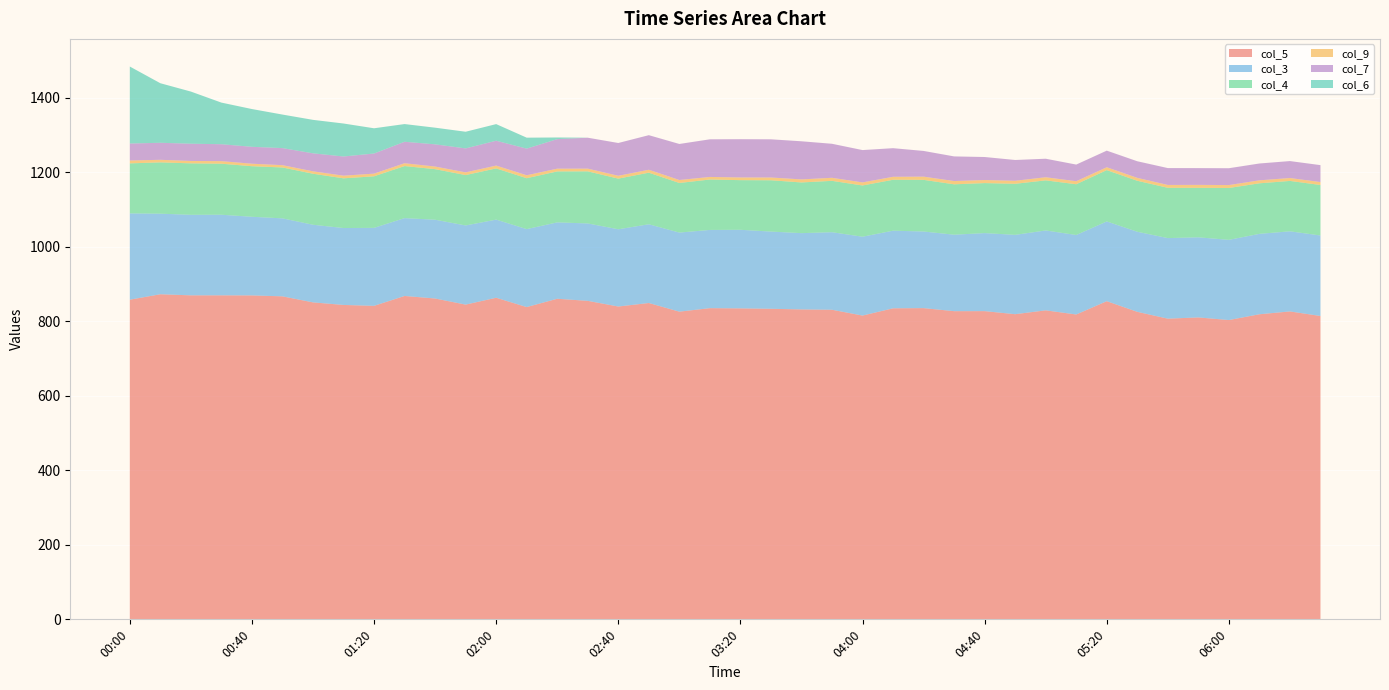

Reading right to left, what are all the values shown in this chart?

col_5: 814.1	826.3	818.7	803.2	810.2	806.9	825.2	853.8	818.1	829.2	818.9	827.1	827.0	835.2	834.7	815.2	830.8	831.7	833.4	834.5	835.1	825.7	848.9	839.5	854.7	860.3	838.0	863.0	844.6	861.0	867.8	841.3	843.7	850.6	866.8	869.3	869.5	869.5	872.4	857.8
col_3: 216.0	215.0	215.8	215.2	215.0	216.2	214.9	214.0	213.3	214.4	212.9	209.4	205.2	205.6	208.3	211.6	208.1	204.7	207.2	210.9	209.9	212.2	211.3	207.3	207.7	205.0	209.2	209.7	212.4	211.4	208.9	209.3	206.4	208.3	209.3	211.0	216.3	216.1	216.2	231.6
col_4: 135.5	135.2	135.6	139.2	132.8	135.0	136.8	137.7	136.2	134.4	137.0	134.2	135.2	138.6	136.6	137.5	137.8	136.0	137.7	133.2	135.3	133.1	138.4	135.9	139.8	136.7	136.6	137.4	135.2	135.7	139.7	138.3	133.4	136.9	136.5	135.7	136.9	138.1	137.7	134.2
col_9: 7.9	7.8	8.0	7.8	7.9	7.6	7.8	7.7	8.1	8.4	8.1	8.2	8.8	8.6	8.0	8.2	8.2	8.2	7.4	7.2	6.9	8.0	7.9	7.6	7.3	7.4	7.9	7.6	7.3	7.0	7.6	7.2	7.1	6.5	6.2	6.7	6.9	6.4	6.9	7.7
col_7: 45.4	45.5	45.2	45.2	45.0	45.3	44.6	44.6	44.7	49.7	55.8	61.8	66.1	69.0	76.8	86.8	91.3	102.3	102.5	102.7	101.0	96.7	92.8	88.0	83.0	79.3	71.5	66.7	64.3	59.6	57.6	54.0	51.5	48.3	45.8	45.4	45.4	46.3	45.7	45.6
col_6: 0.0	0.0	0.0	0.0	0.0	0.0	0.0	0.0	0.0	0.0	0.0	0.0	0.0	0.0	0.0	0.0	0.0	0.0	0.0	0.0	0.0	0.0	0.0	0.0	0.0	4.4	29.4	44.6	44.7	44.7	47.5	67.7	88.5	89.8	90.0	101.3	111.7	139.9	159.8	206.6